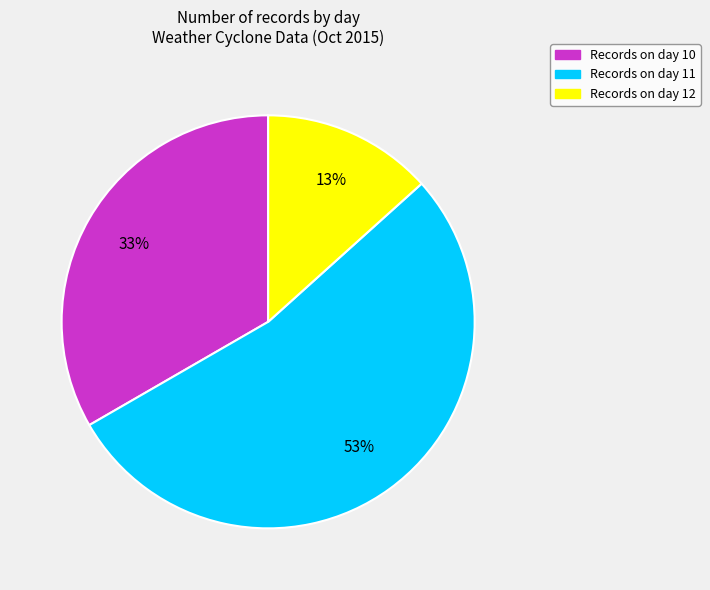

Is there any slice that represents more than half of the pie?

Yes